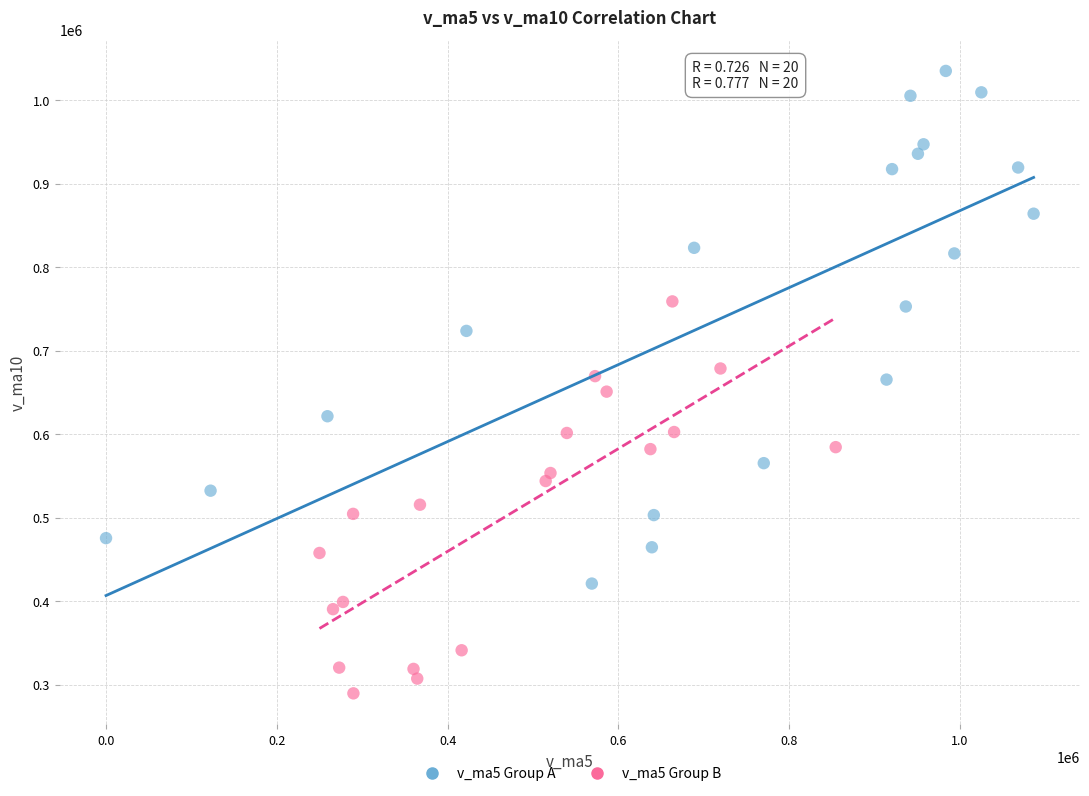

Which series has the largest Y range (max minus min)?

v_ma5 Group A